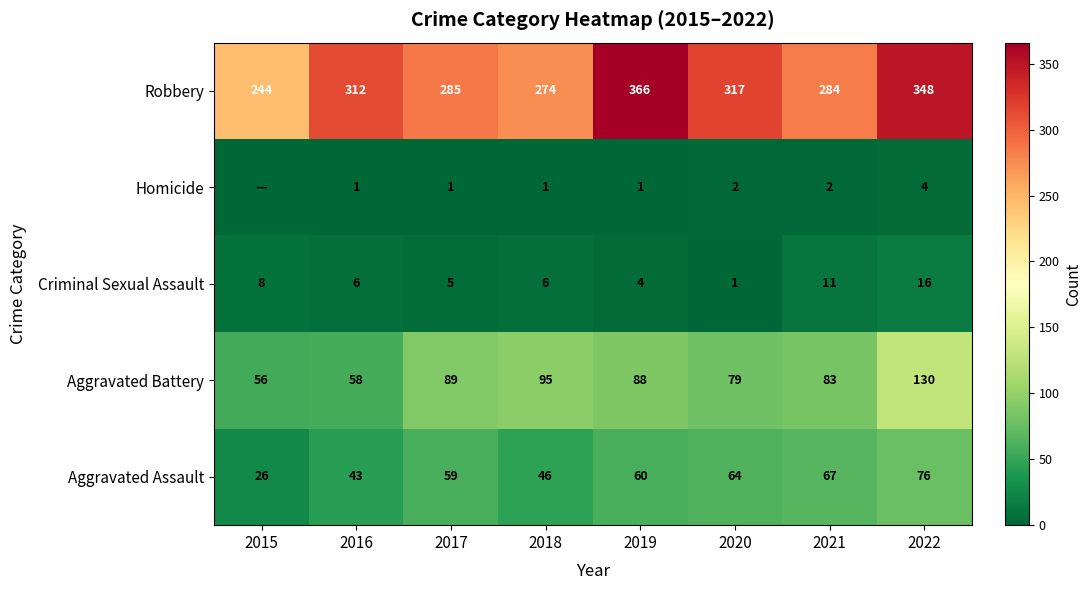

At how many categories does at least one series exceed 187?

8